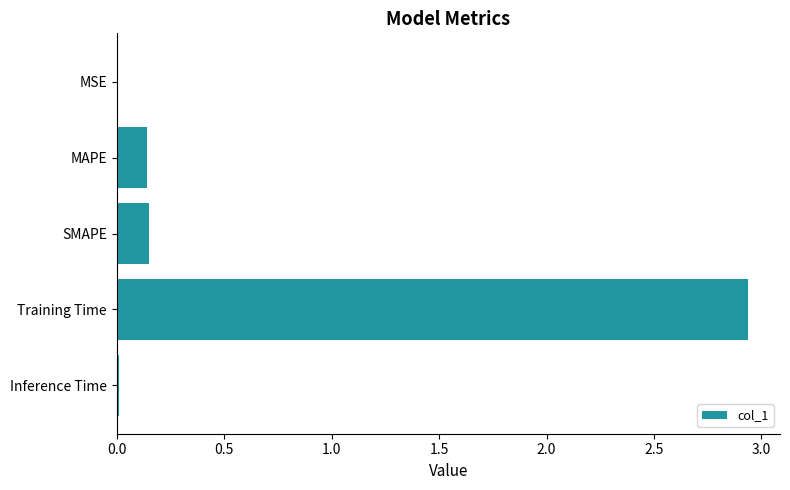

Is it true that the value at MSE is 0.0?

True